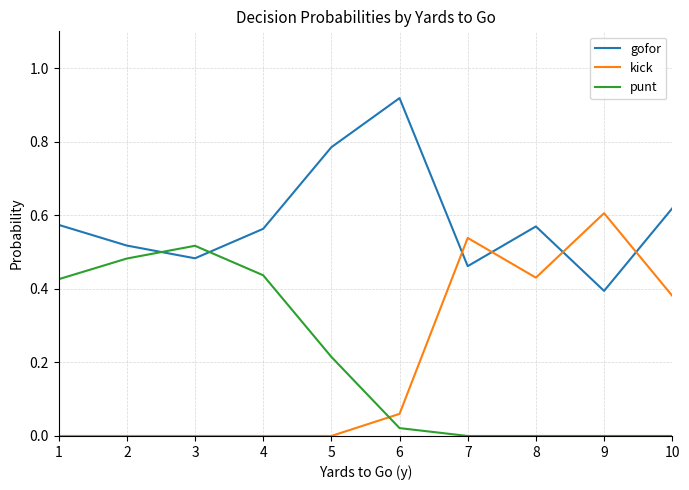

The gofor series shows 0.2 at 10. True or false?

False